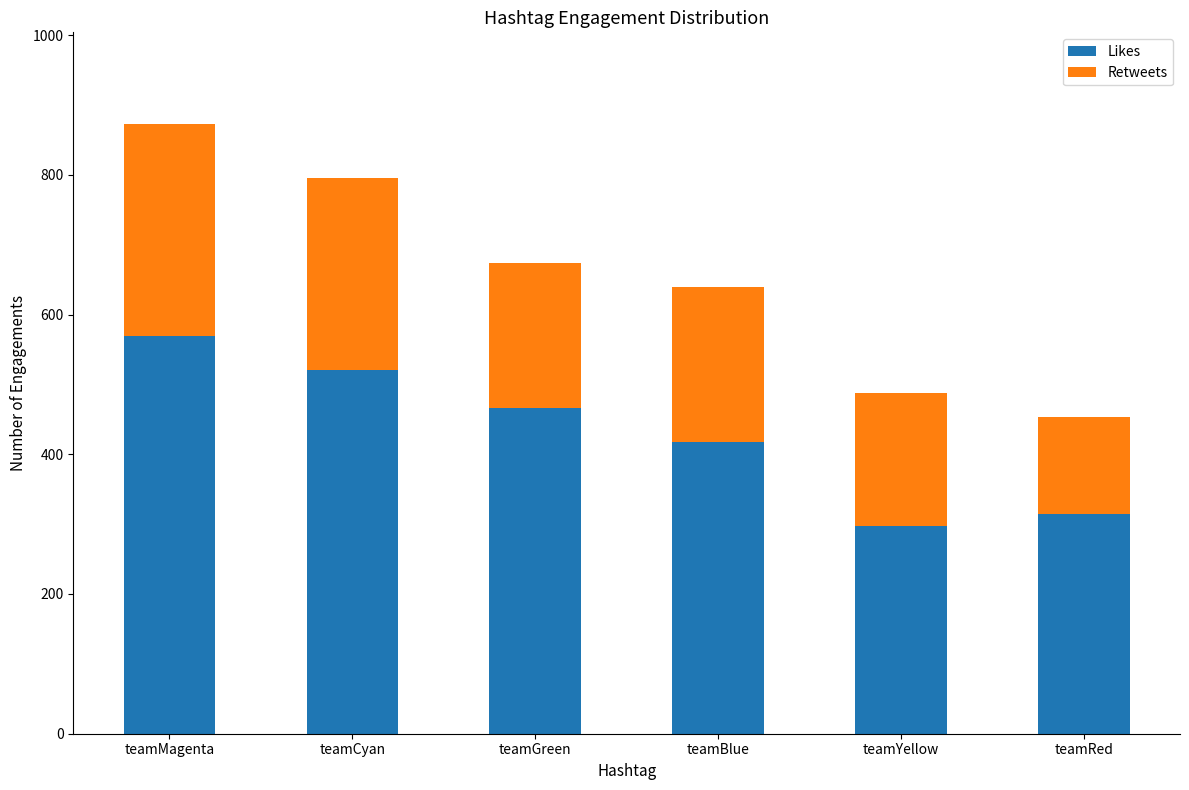

At which category is the sum across all series the highest?

teamMagenta